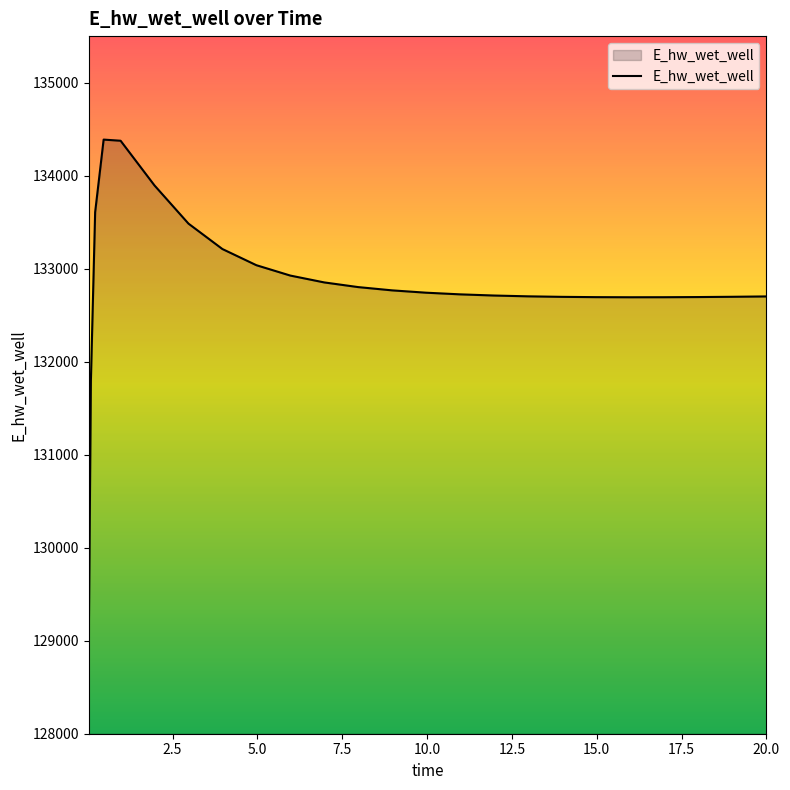

What is the difference between the maximum and minimum values?

5406.7